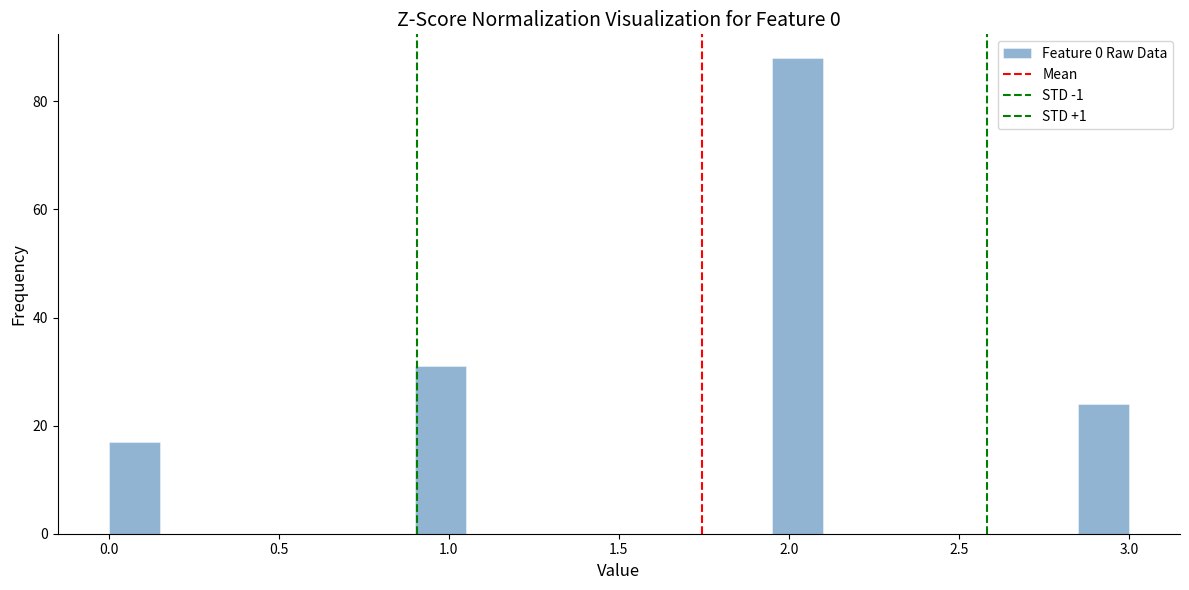

Read against the x-axis, roughly where is the centre of the tallest bar?

2.05